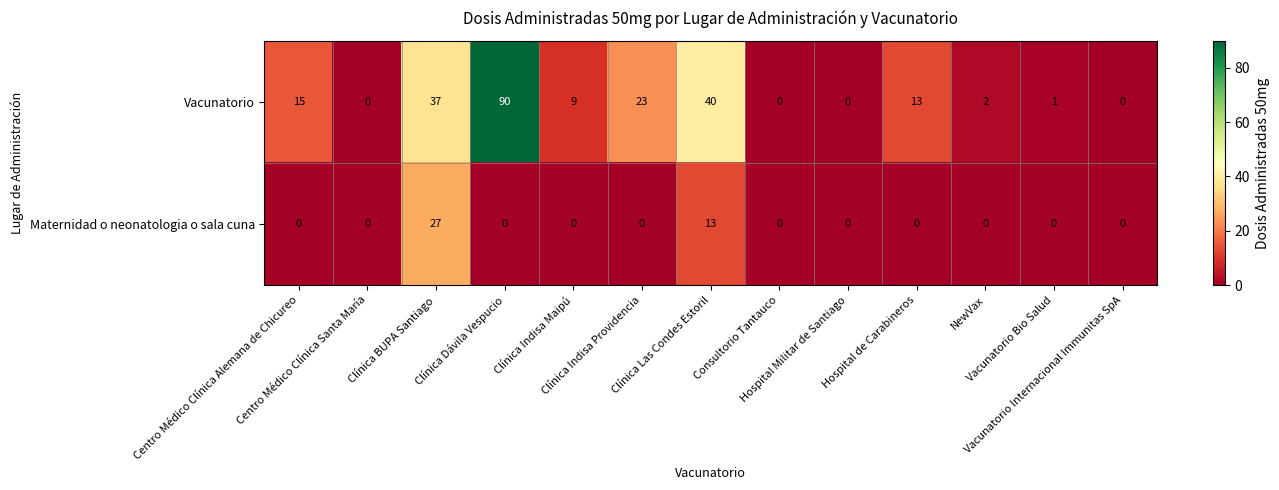

Which series has the largest total across all categories?

Vacunatorio